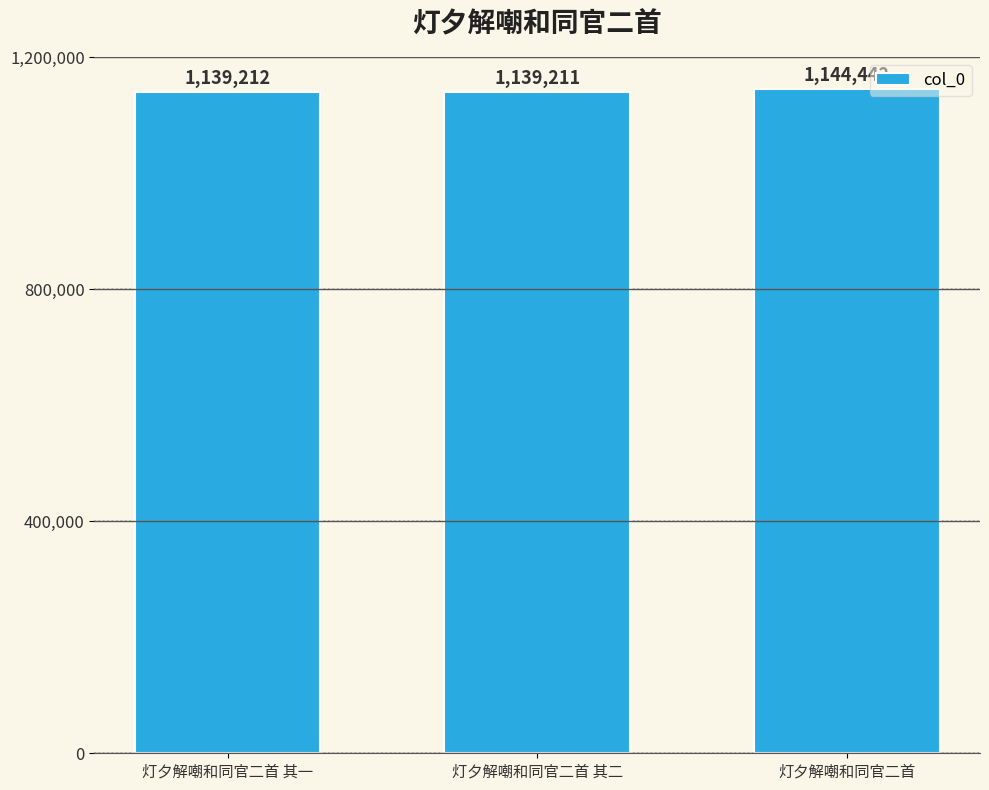

What is the minimum value shown in the chart?

1139211